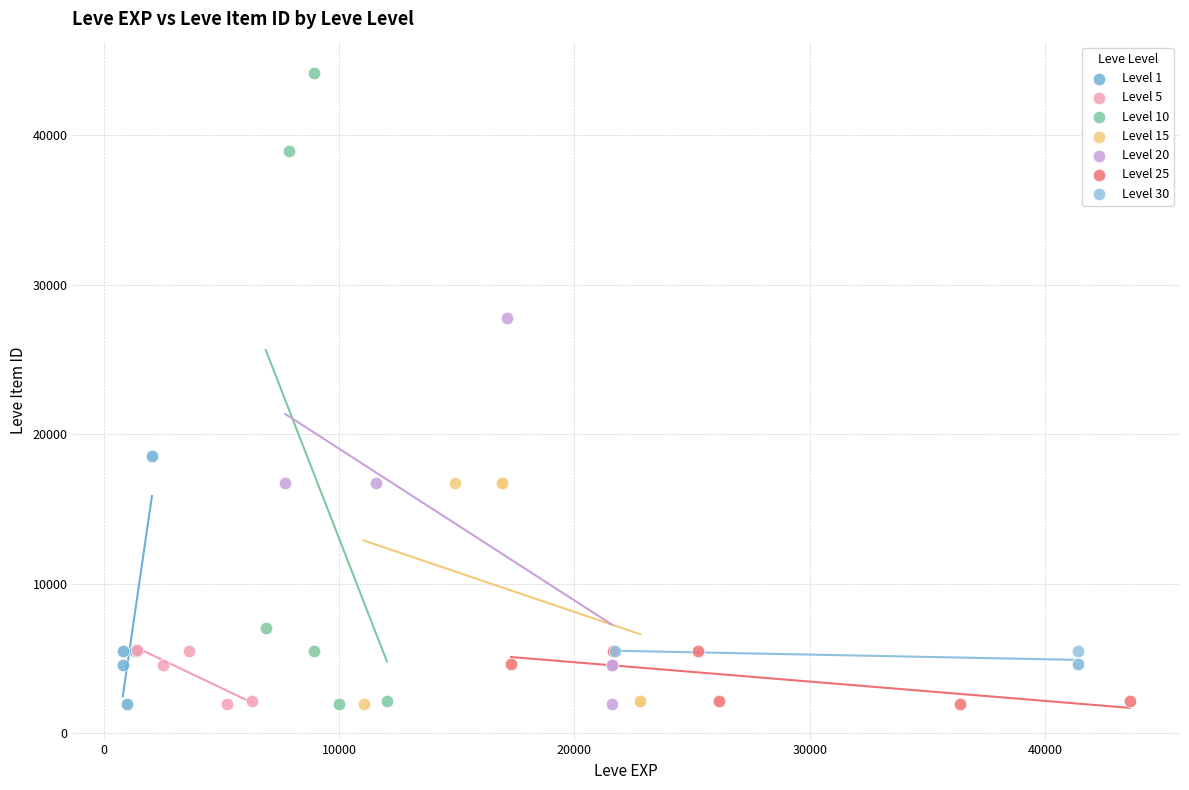

Which series has the widest spread of Y values?

Level 10